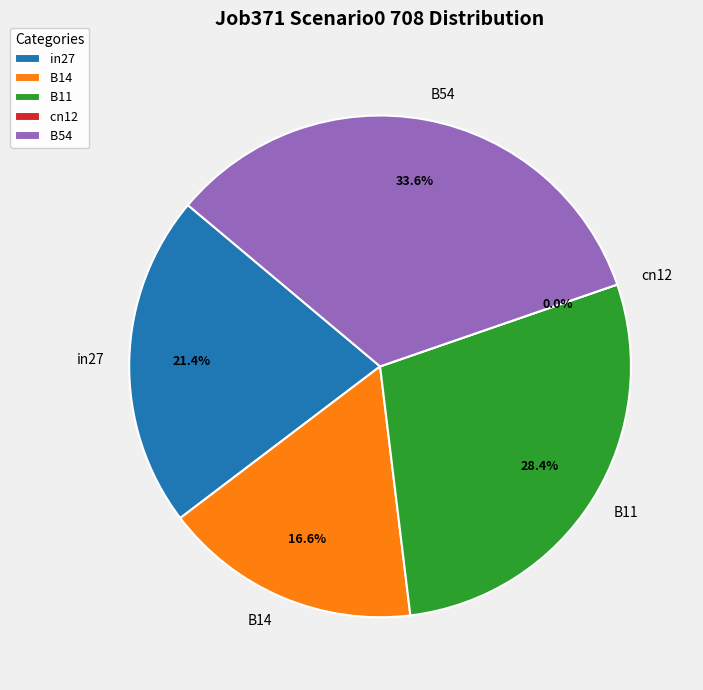

The B54 slice represents 24% of the pie. True or false?

False